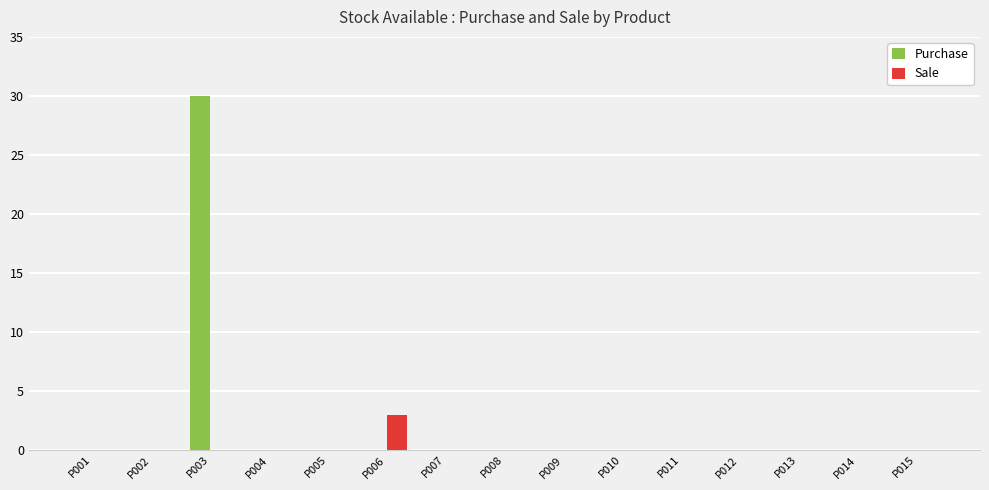

Which label corresponds to the largest value in the chart?

P003